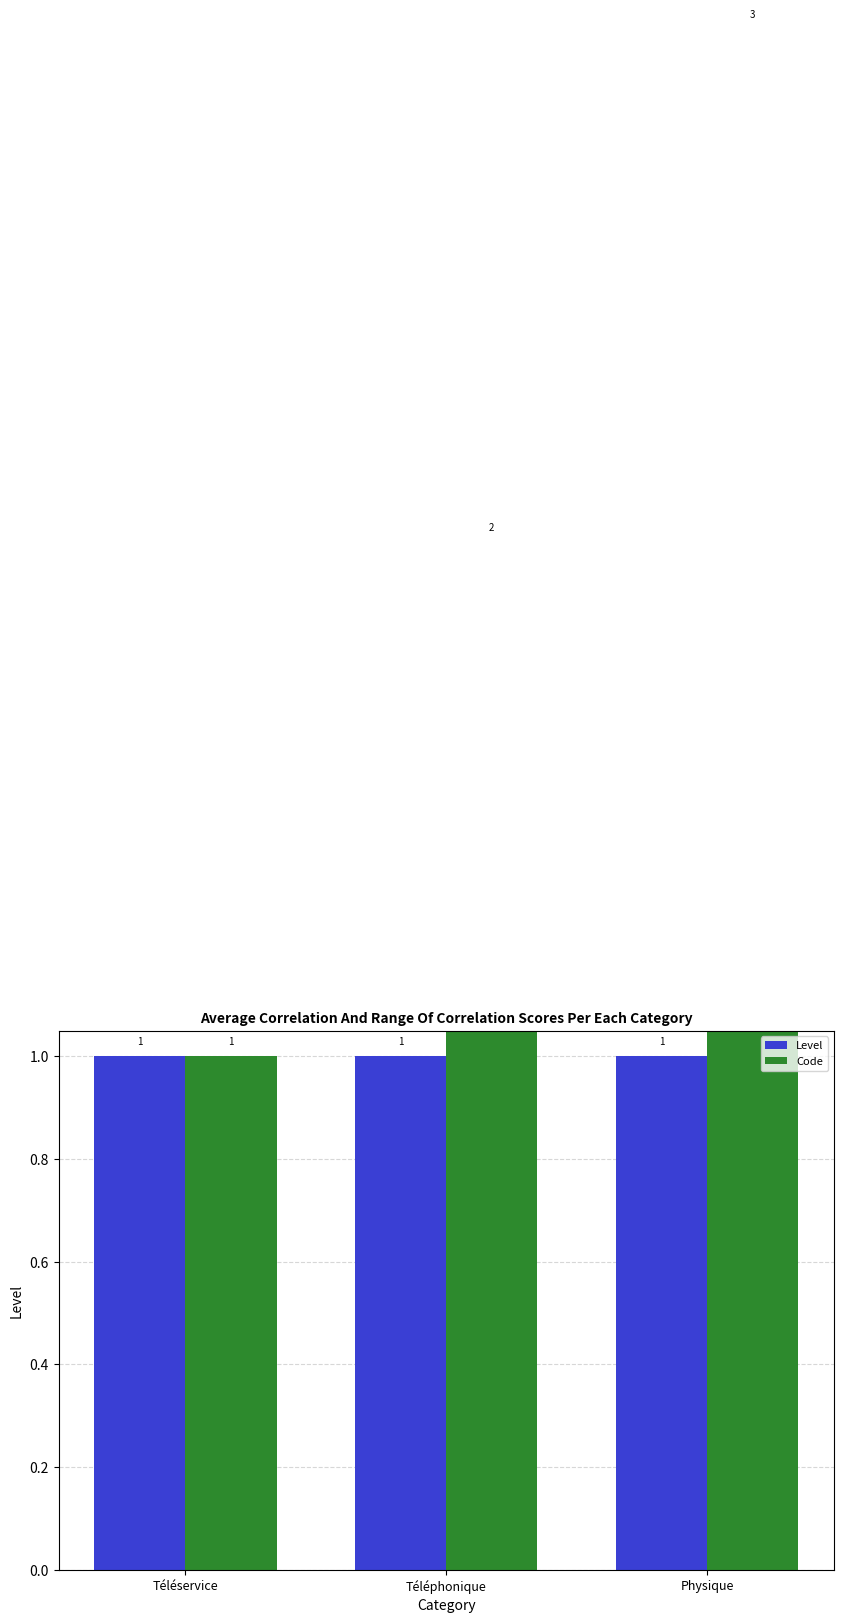

What is the minimum value for Level?

1